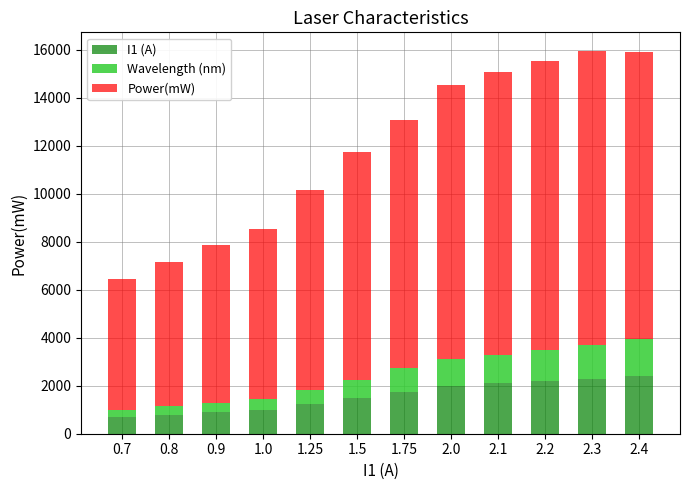

What is the total value across all series at 1.25?

10149.0